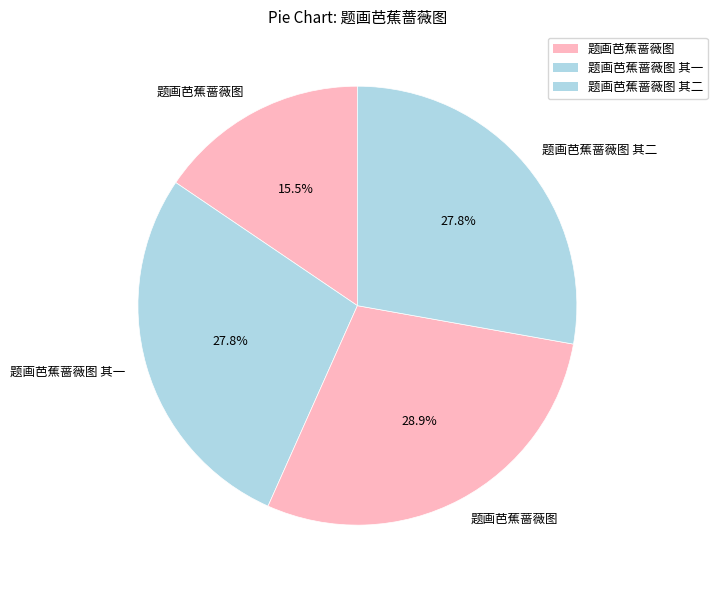

How many segments does this pie chart have?

4